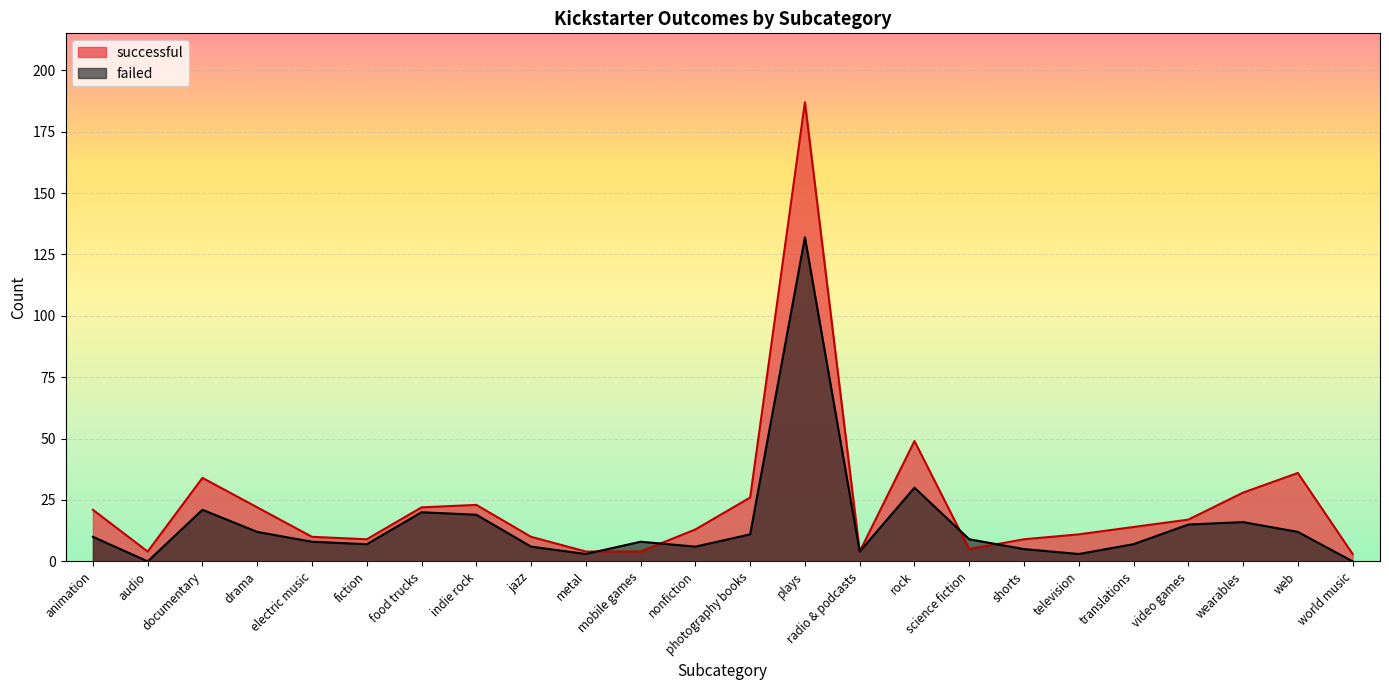

List the labels in order of failed value, largest first.

plays, rock, documentary, food trucks, indie rock, wearables, video games, drama, web, photography books, animation, science fiction, electric music, mobile games, fiction, translations, jazz, nonfiction, shorts, radio & podcasts, metal, television, audio, world music